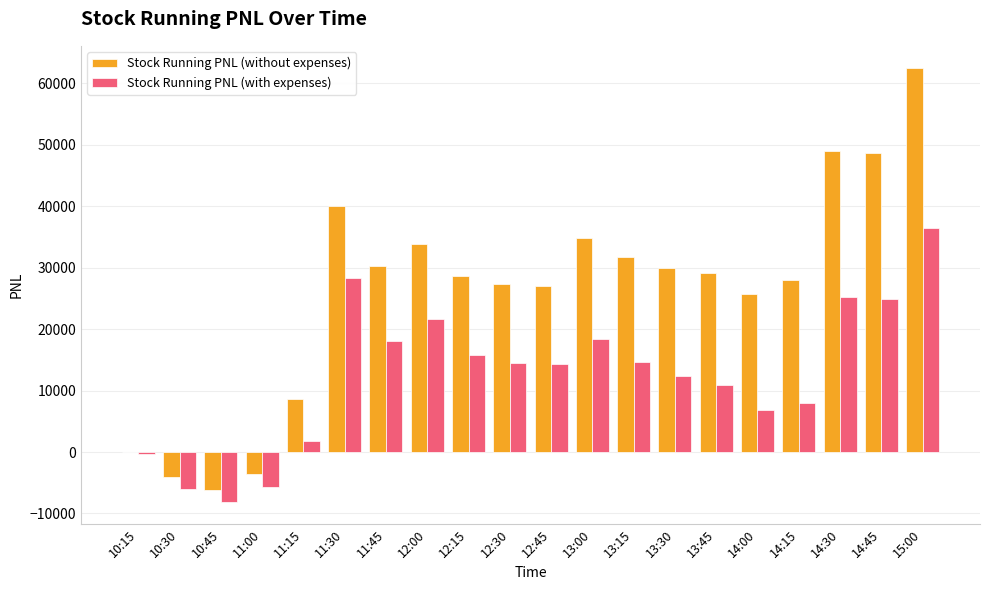

Which category has the highest value across all series?

15:00